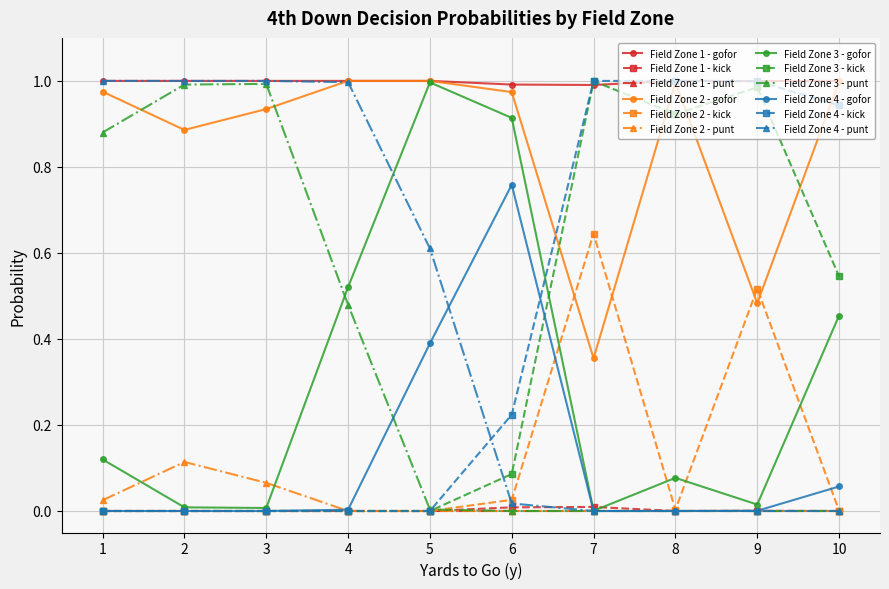

Is it true that Field Zone 3 - kick equals 1.0 at 7?

True